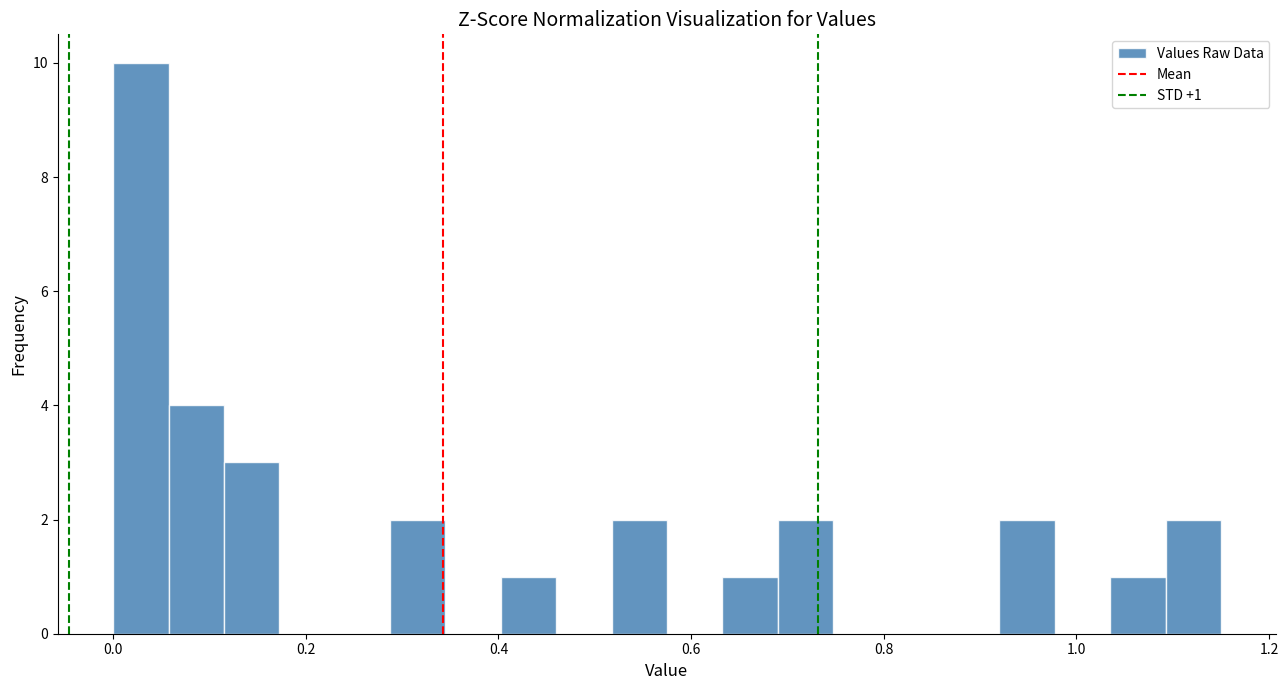

Around what value on the x-axis is the tallest bar? Give the approximate position of its centre, as read against the axis.

0.02